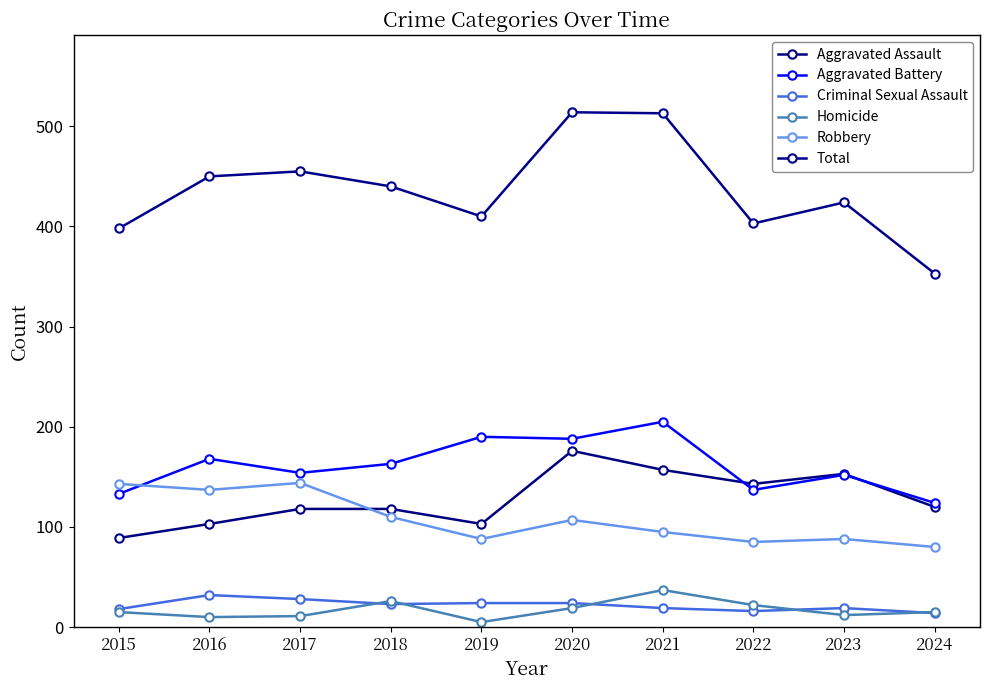

Where is the first local maximum for Homicide?

2018